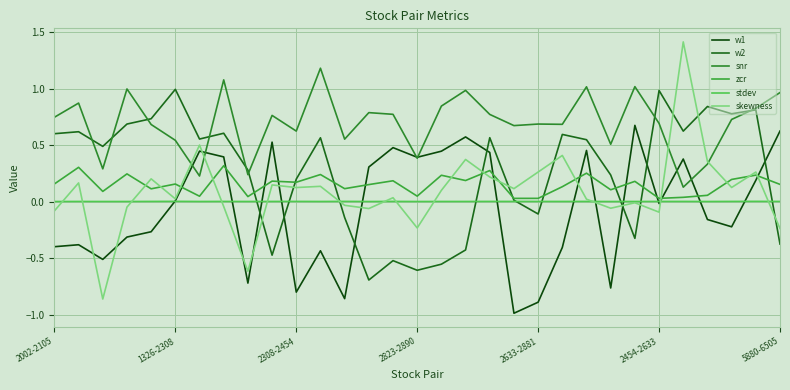

How many lines are shown in the chart?

6